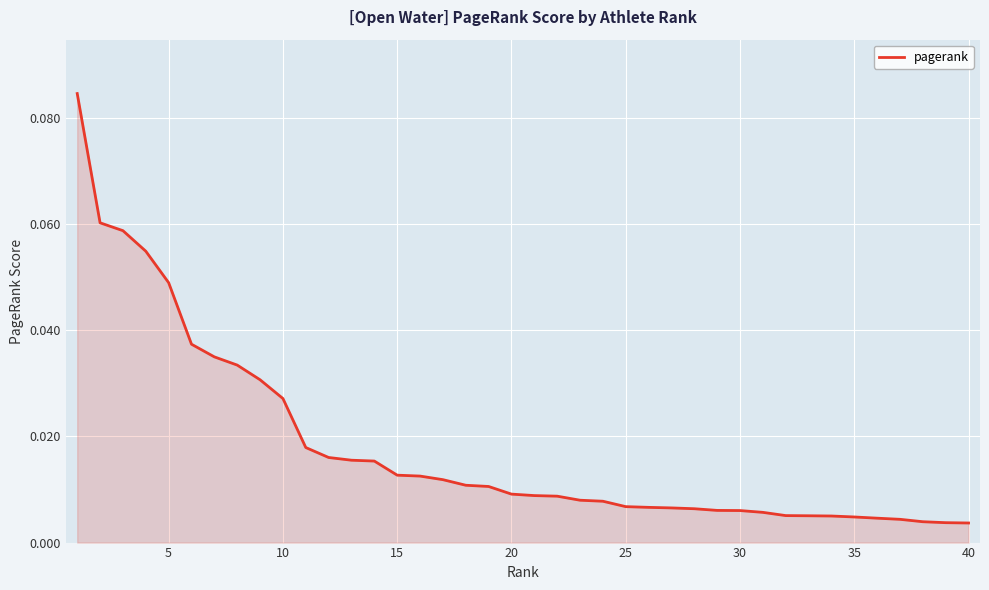

Reading right to left, extract all data points from this chart.

0.0	0.0	0.0	0.0	0.0	0.0	0.0	0.0	0.0	0.0	0.0	0.0	0.0	0.0	0.0	0.0	0.0	0.0	0.0	0.0	0.0	0.0	0.0	0.0	0.0	0.0	0.0	0.0	0.0	0.0	0.0	0.0	0.0	0.0	0.0	0.0	0.1	0.1	0.1	0.1